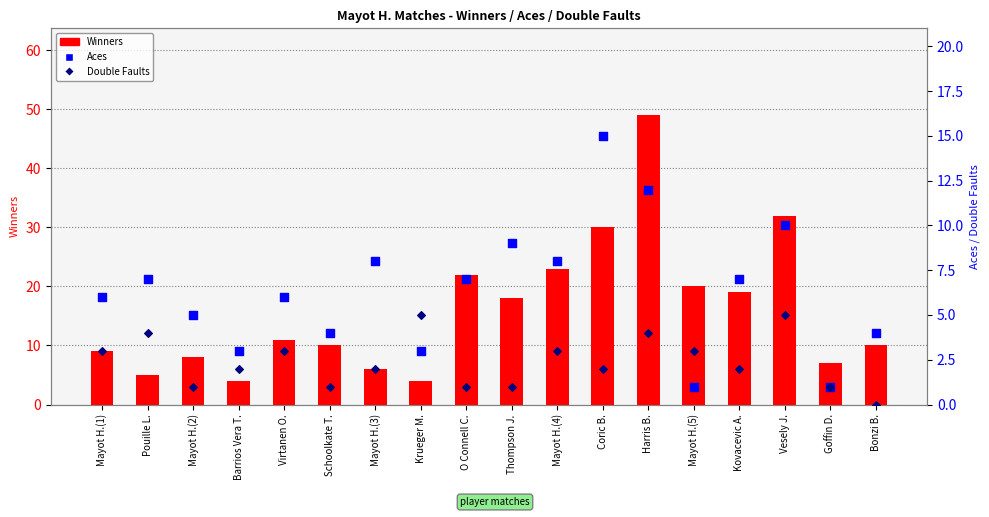

What is the total value across all series at Coric B.?

47